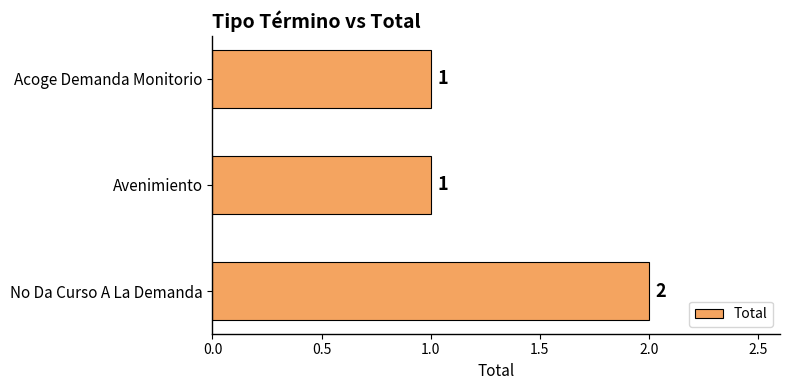

The value at Acoge Demanda Monitorio is 1. True or false?

True